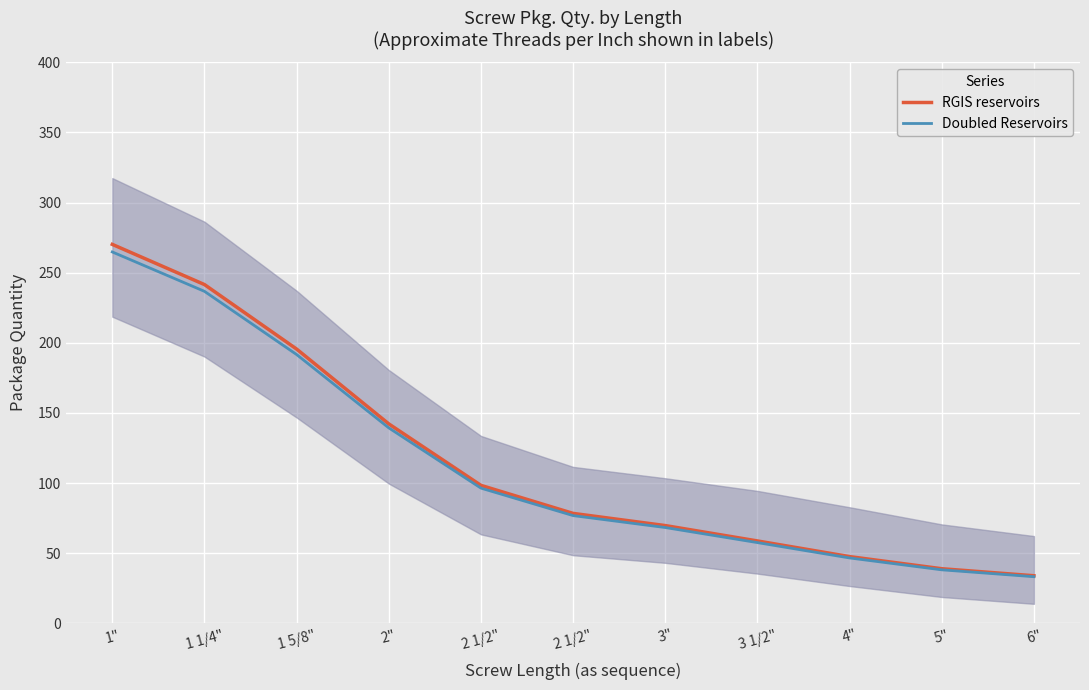

What are all the series names shown in the legend?

RGIS reservoirs, Doubled Reservoirs